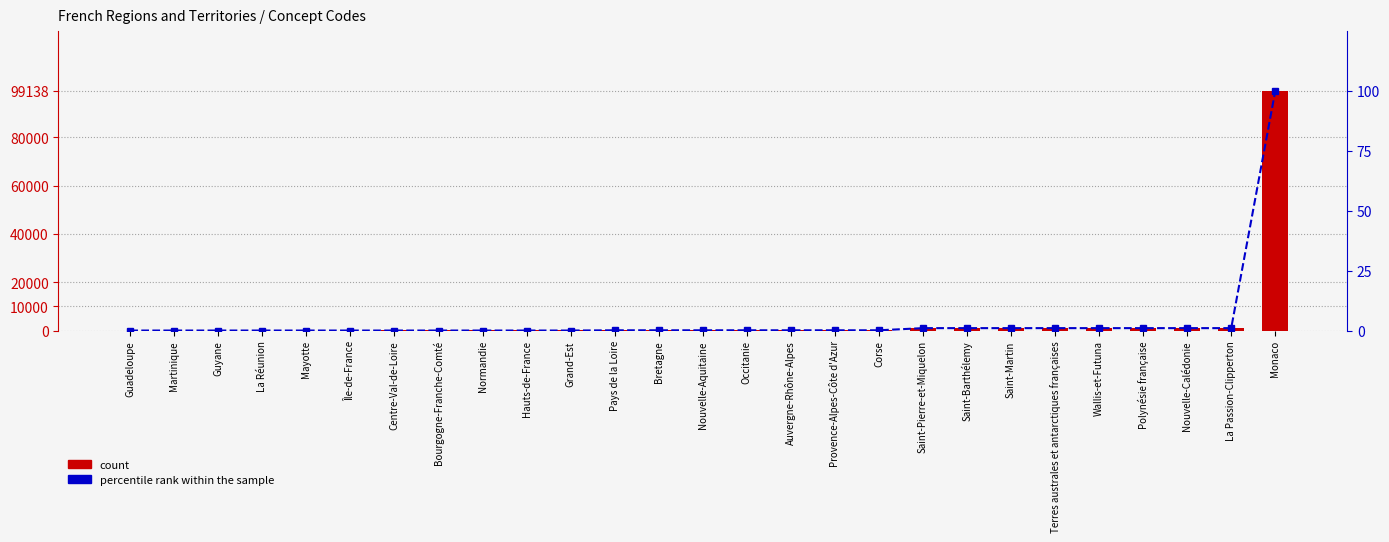

What is the difference between the maximum and minimum values in the count series?

99137.0